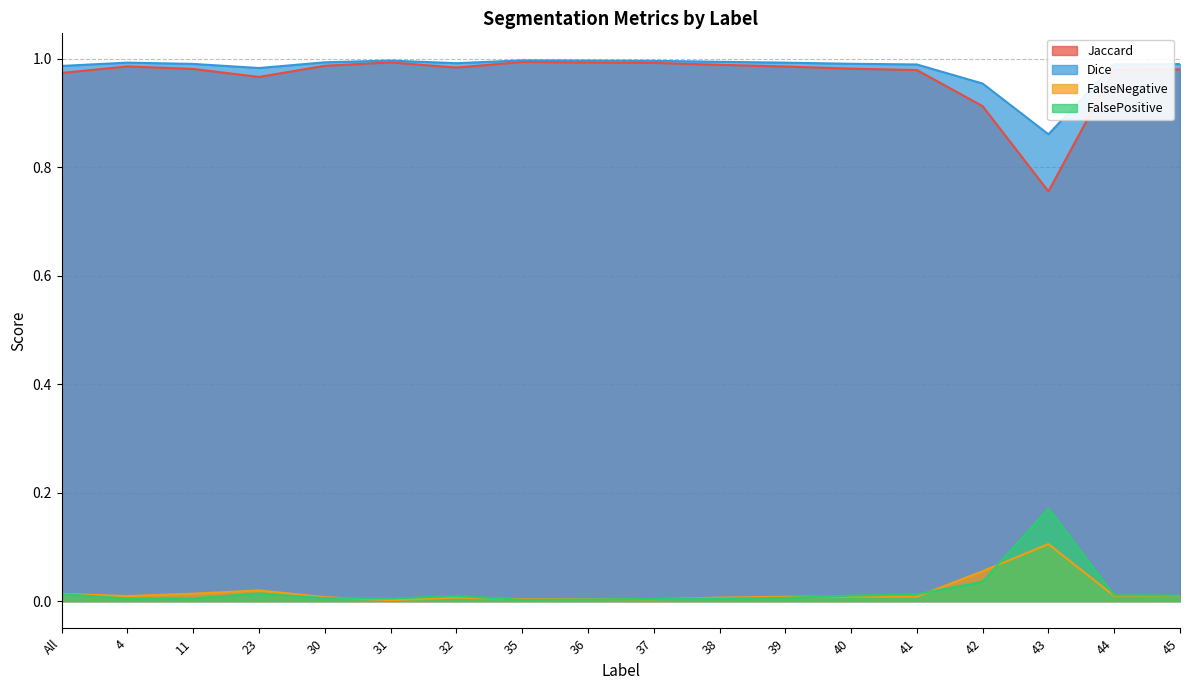

How many distinct data groups are displayed?

4